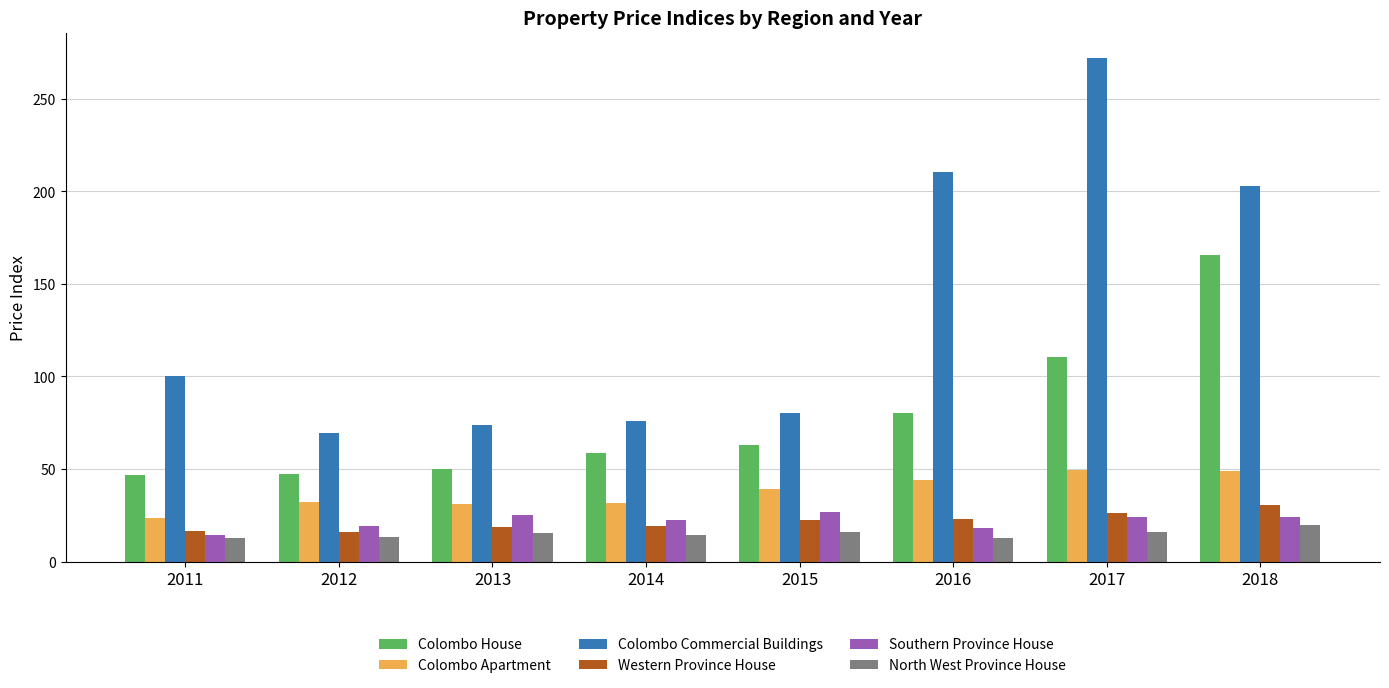

Which series has the largest total across all categories?

Colombo Commercial Buildings